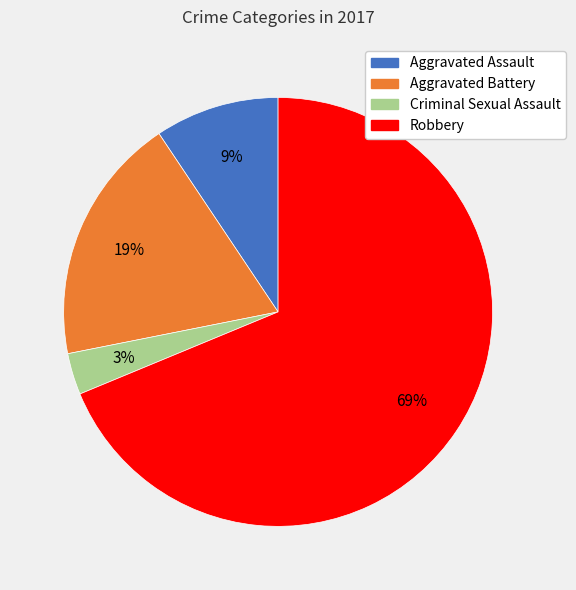

True or false: Aggravated Assault accounts for 1% of the total.

False